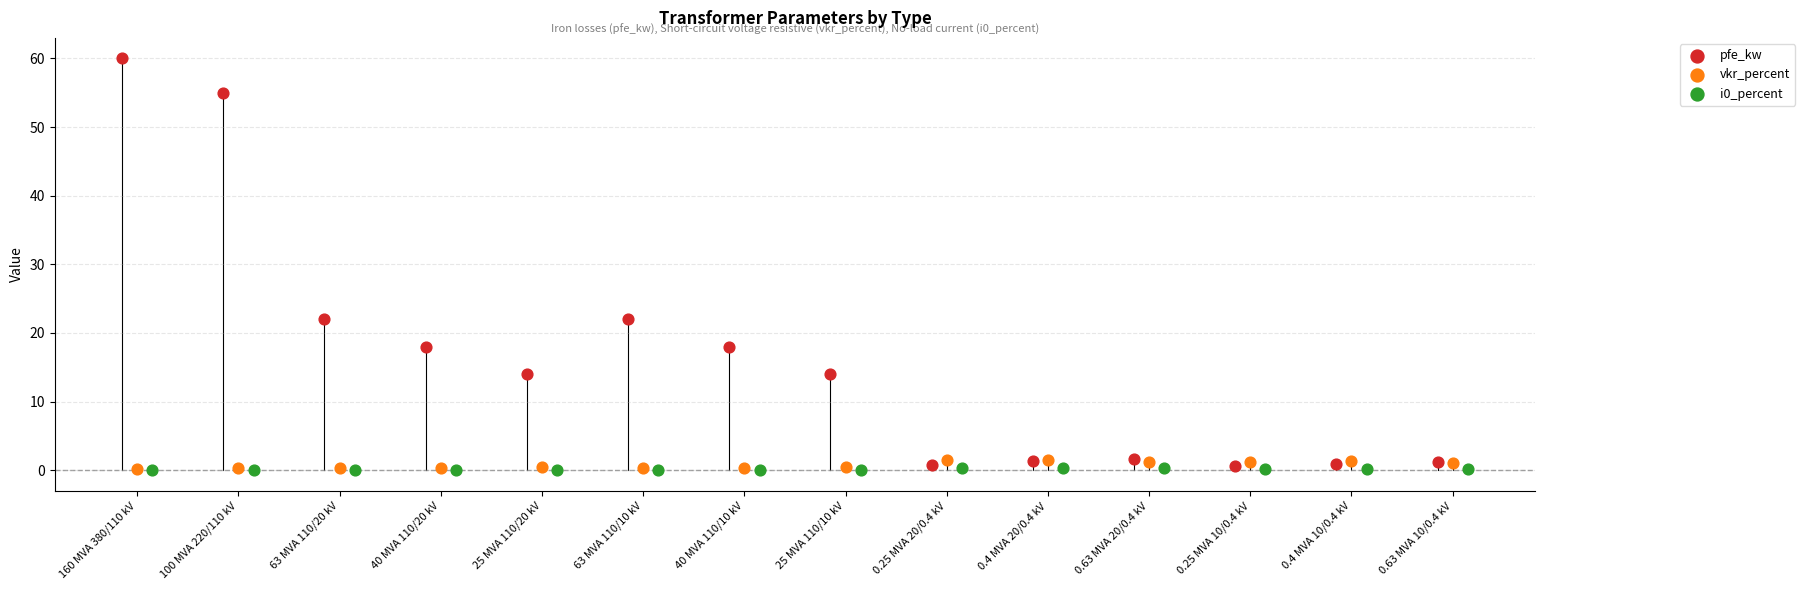

Which series reaches the maximum Y coordinate?

pfe_kw